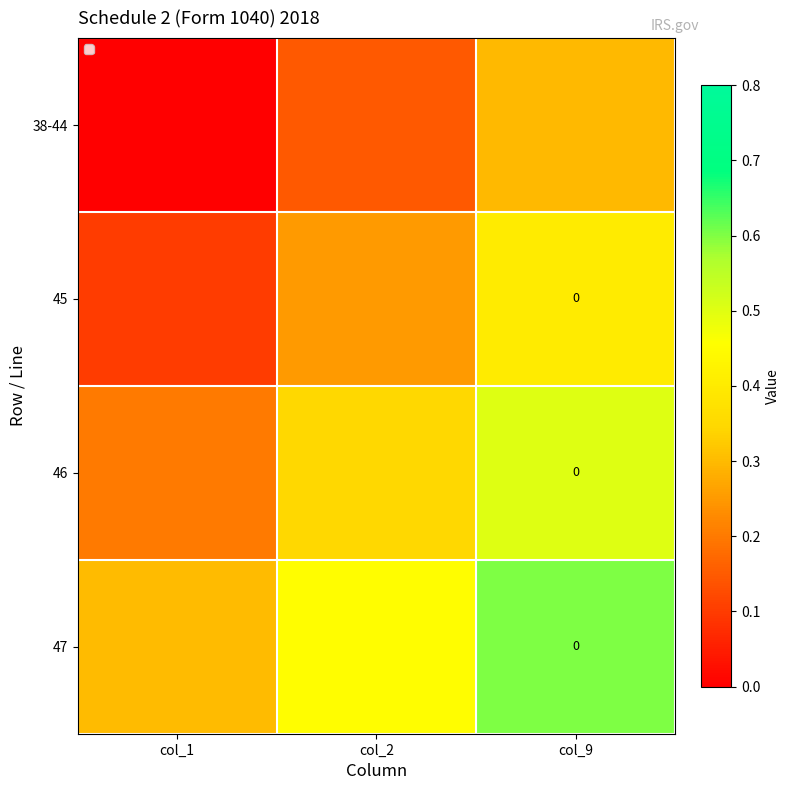

Is the value of 38-44 at col_2 greater than the value of 47 at col_1?

No